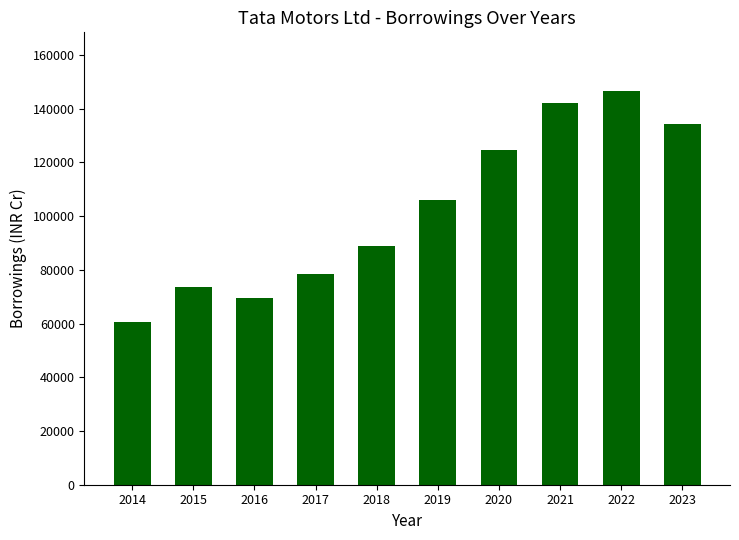

At which category does the chart reach its peak across all series?

2022